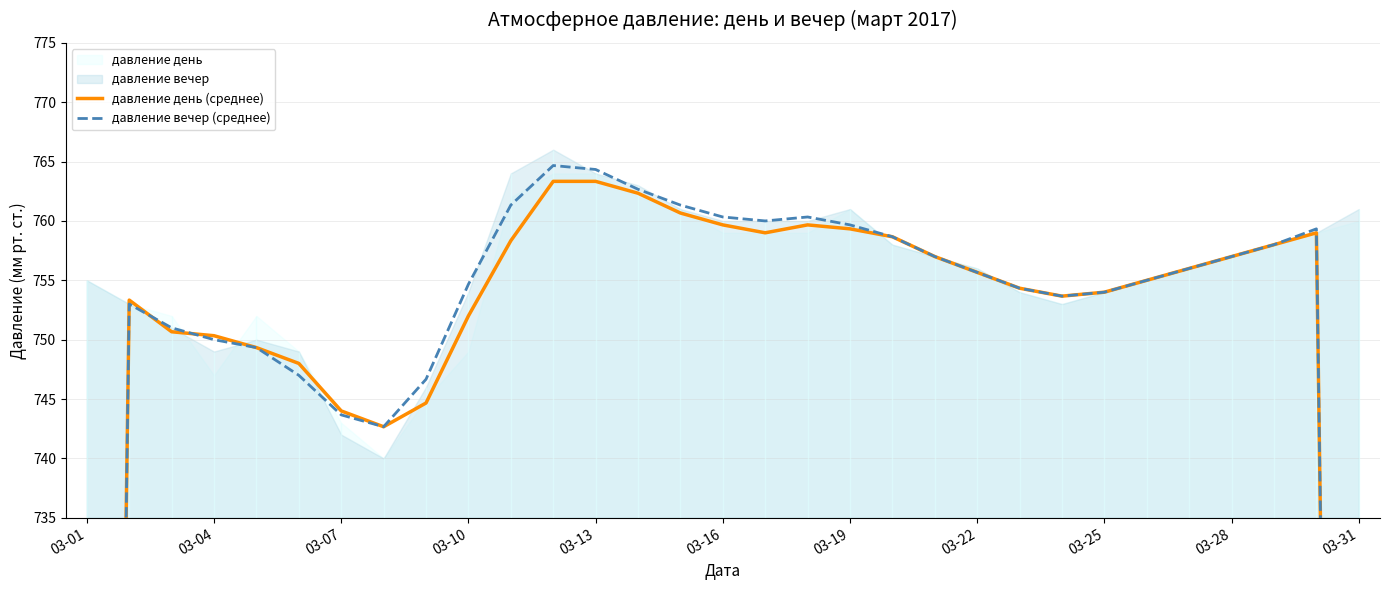

Count the number of categories in the chart.

31